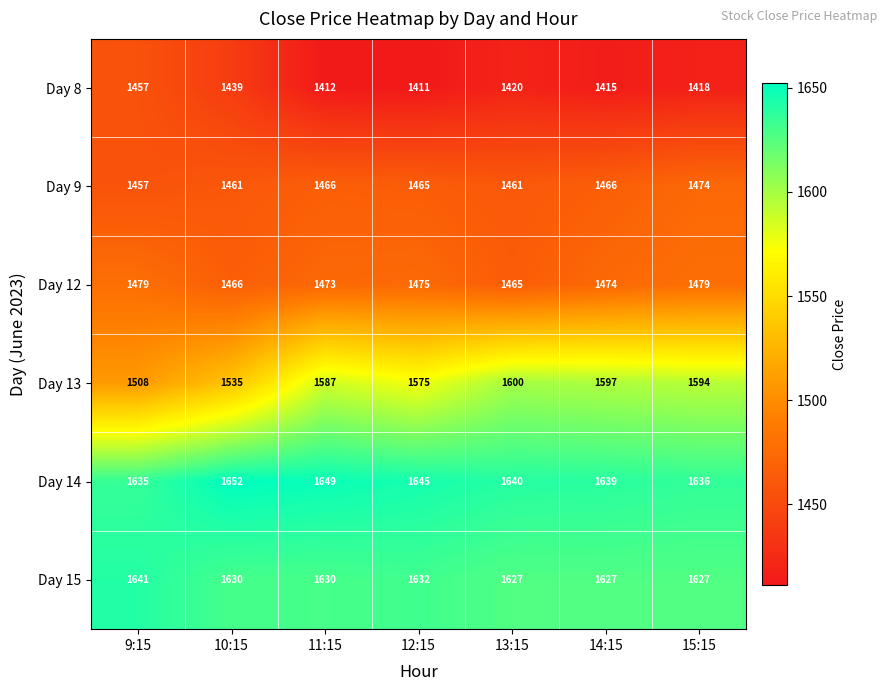

Read the Day 12 value at 11:15.

1473